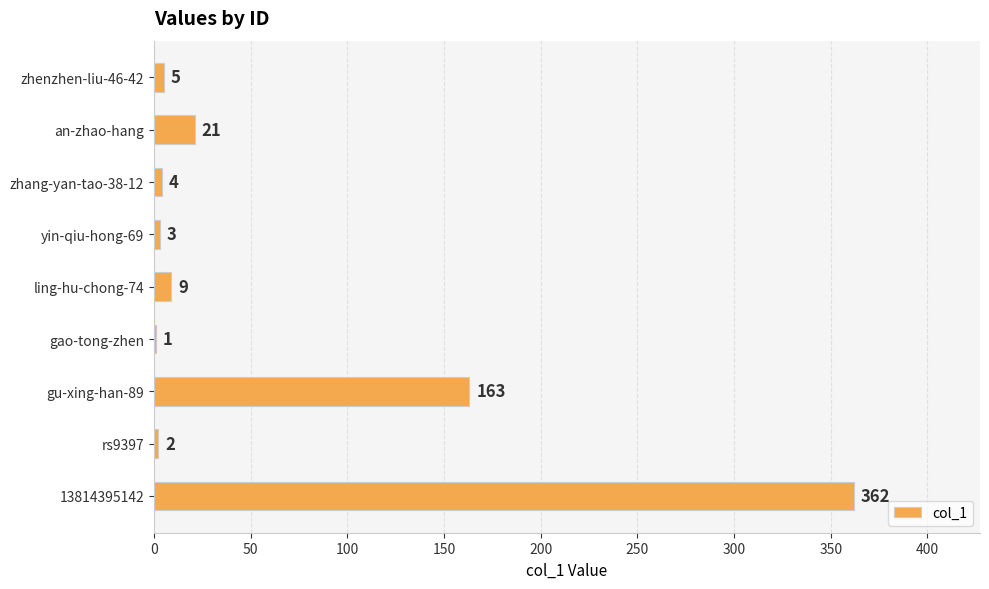

Between an-zhao-hang and yin-qiu-hong-69, which is larger?

an-zhao-hang